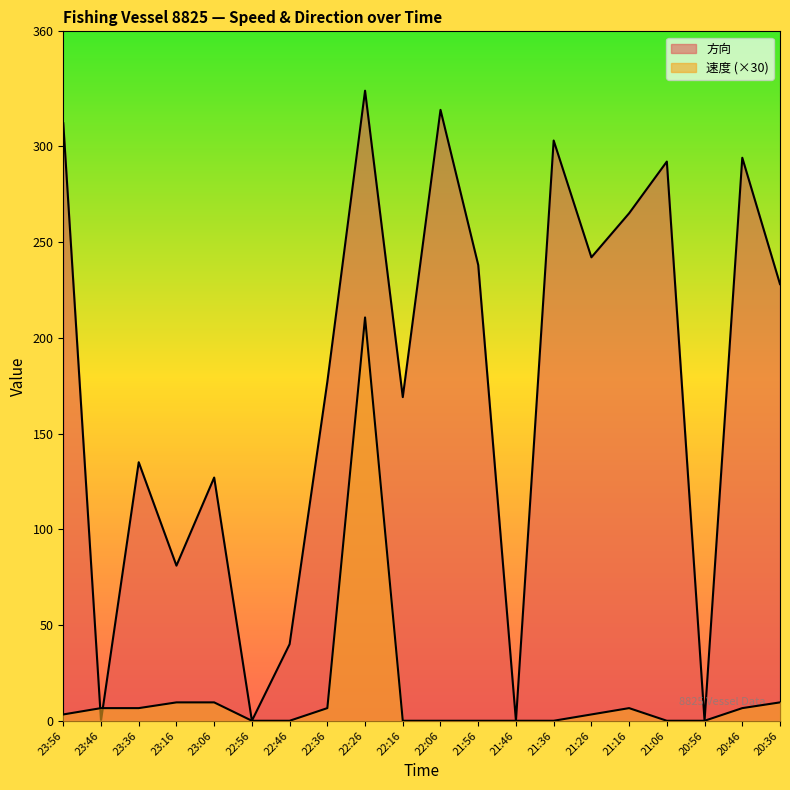

What is the total value across all series at 21:06?

292.0